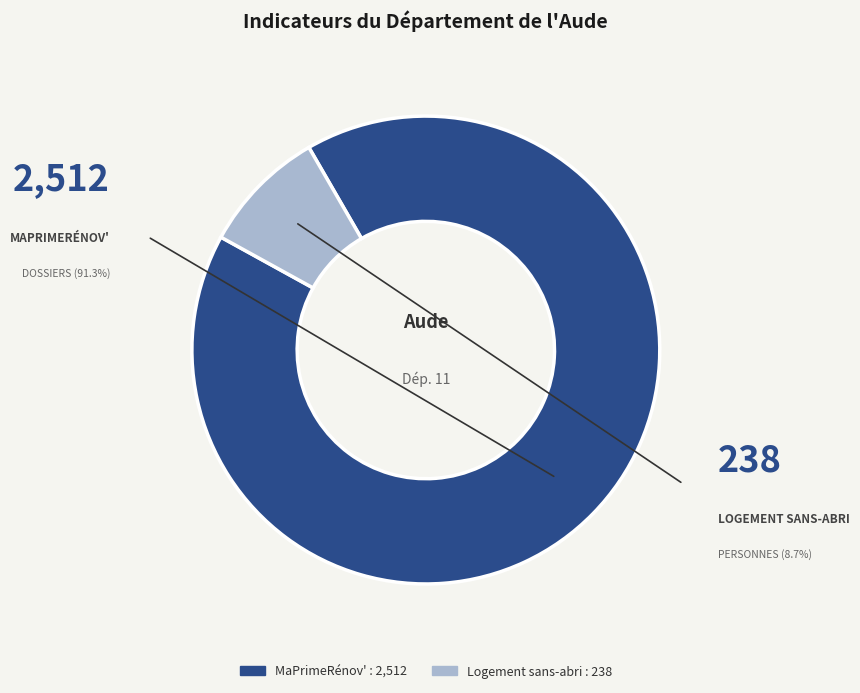

What is the ratio of the value at MaPrimeRénov' to the value at Logement sans-abri?

10.6